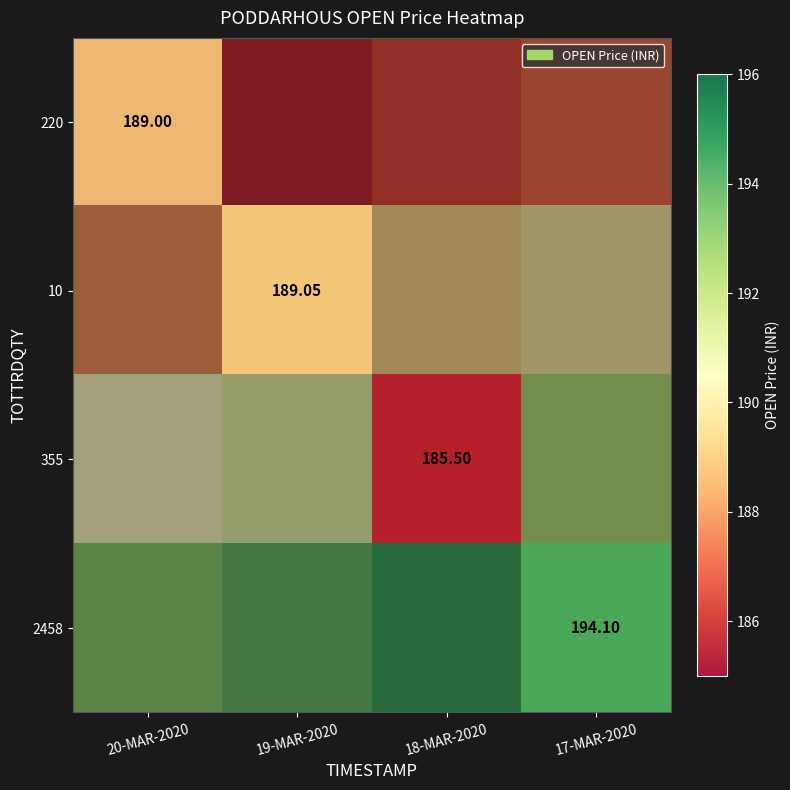

List the series in order of their overall mean, lowest first.

220, 10, 355, 2458